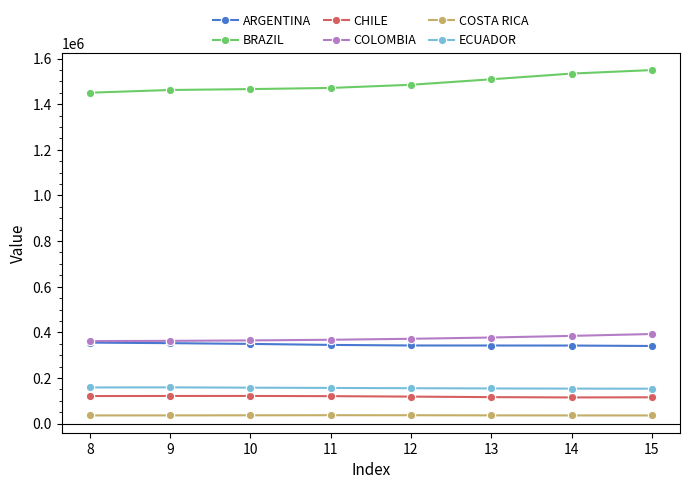

What is the difference between the ARGENTINA values at 14 and 11?

2778